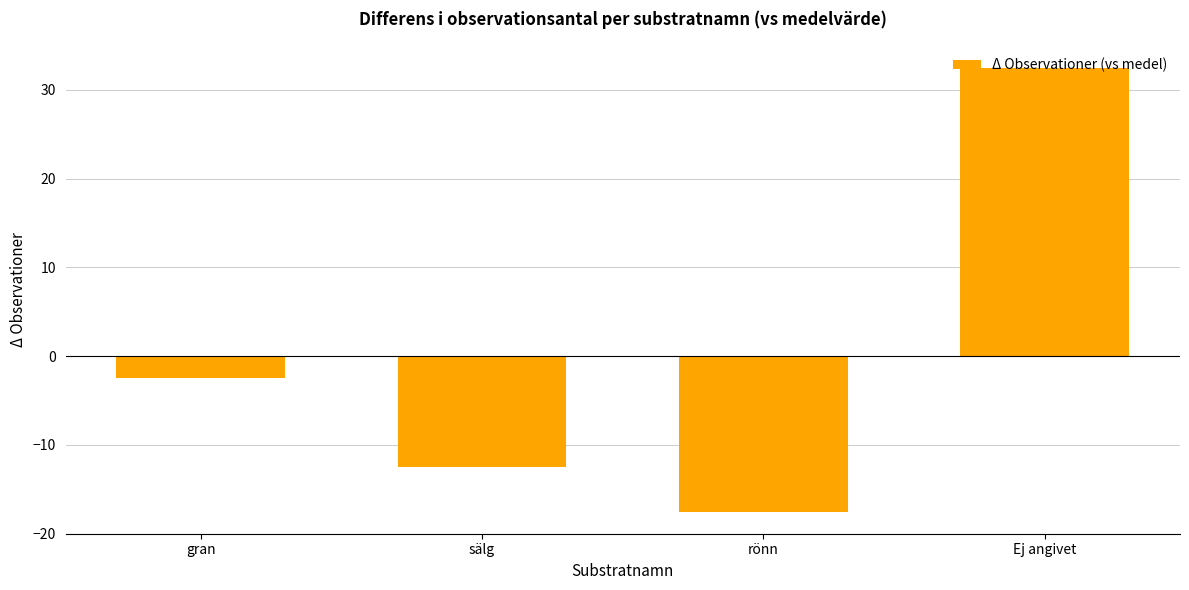

What is the label of the 4th bar from the left?

Ej angivet